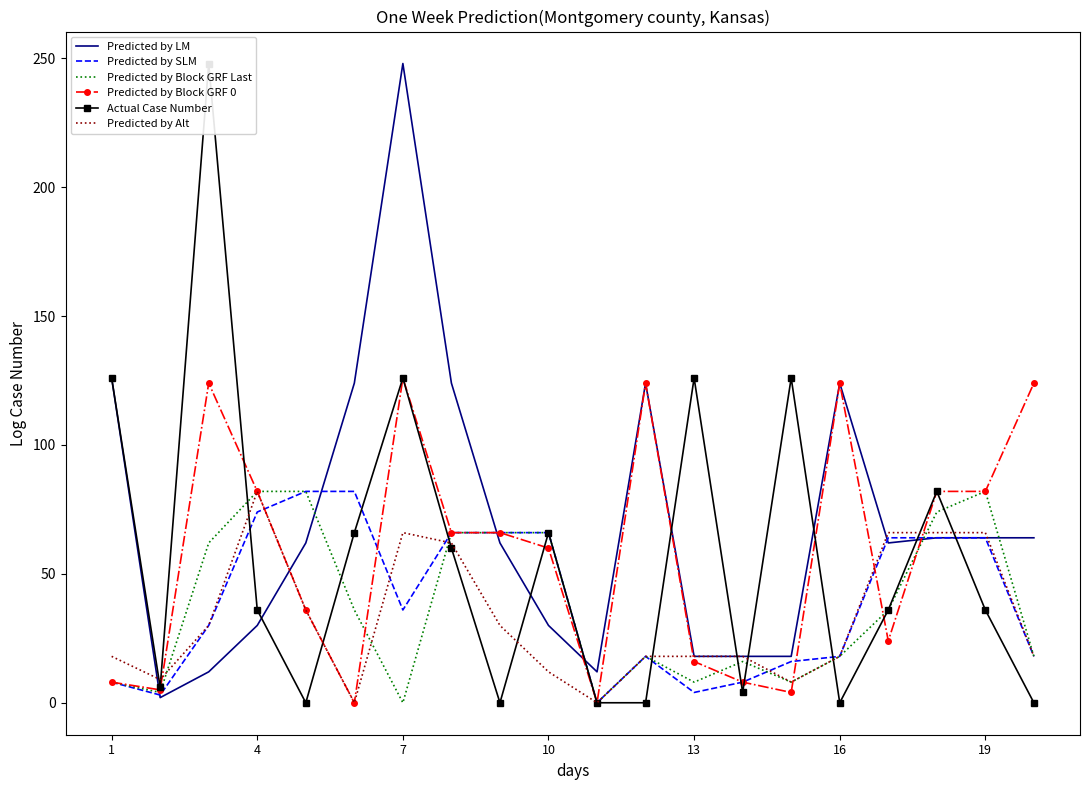

What is the maximum value for Predicted by Block GRF Last?

82